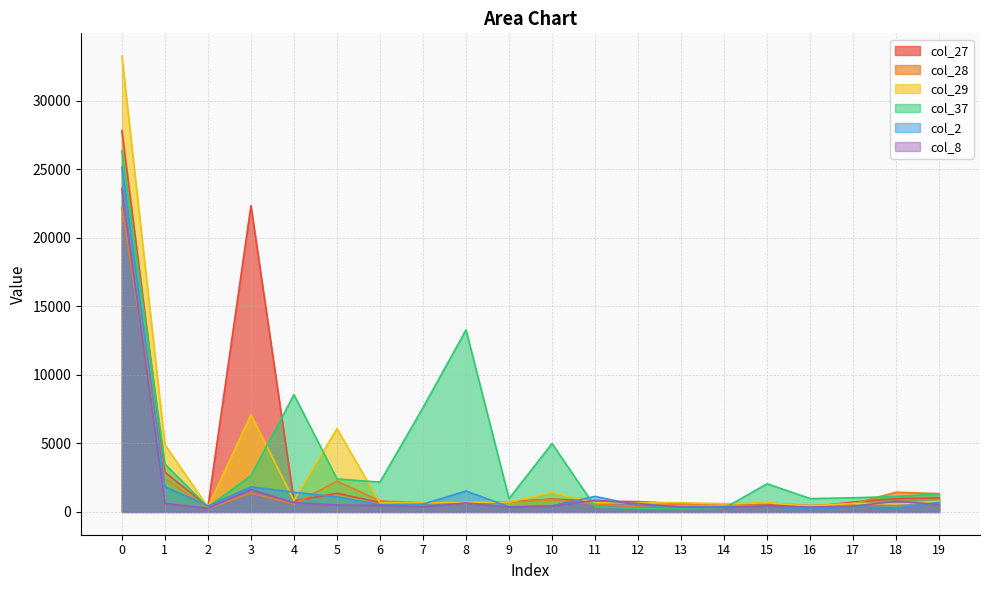

How many values in the col_8 series exceed 510?

9